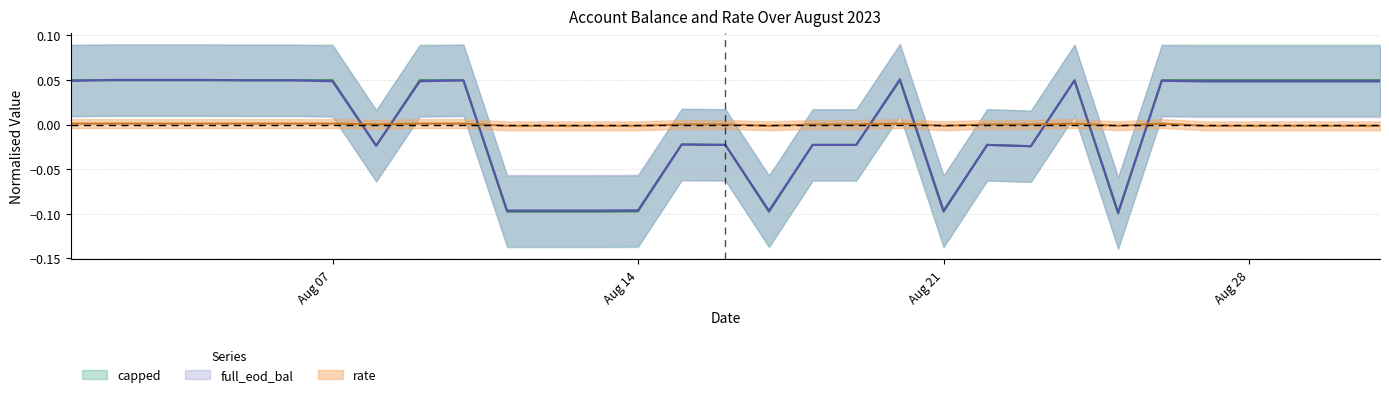

Is it true that capped equals -0.0 at 2023-08-18?

True